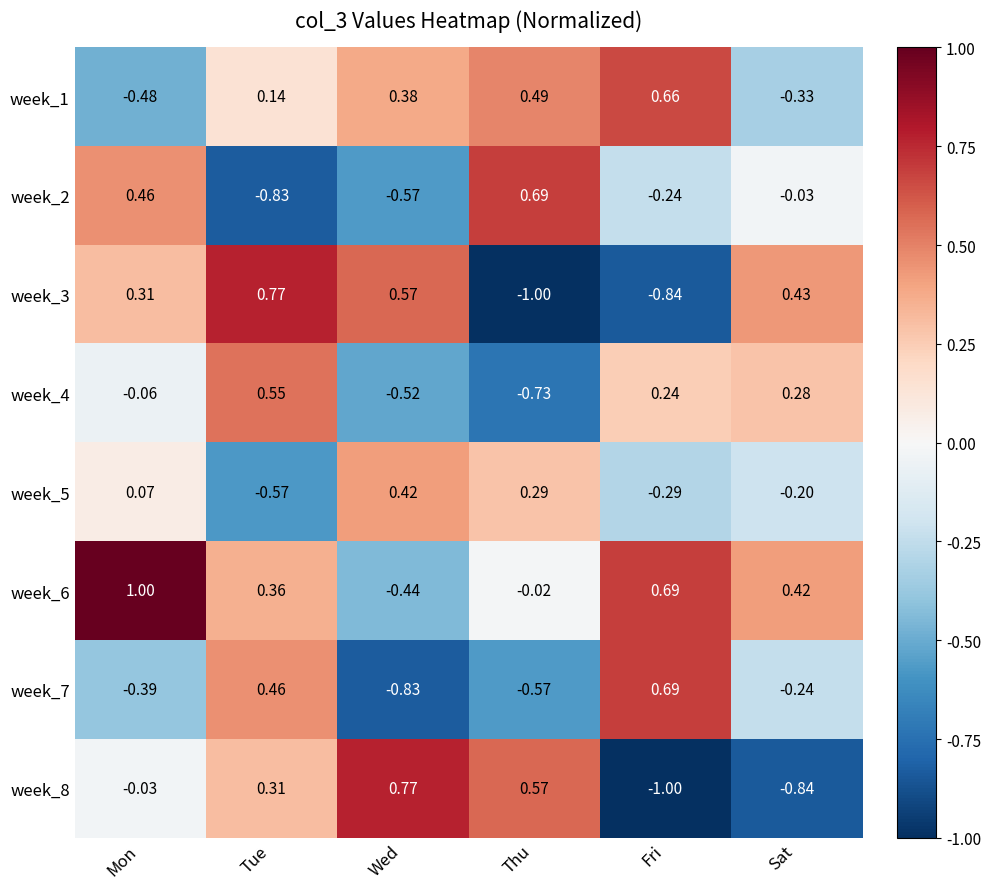

Where is week_2 nearest to the value 0?

Sat